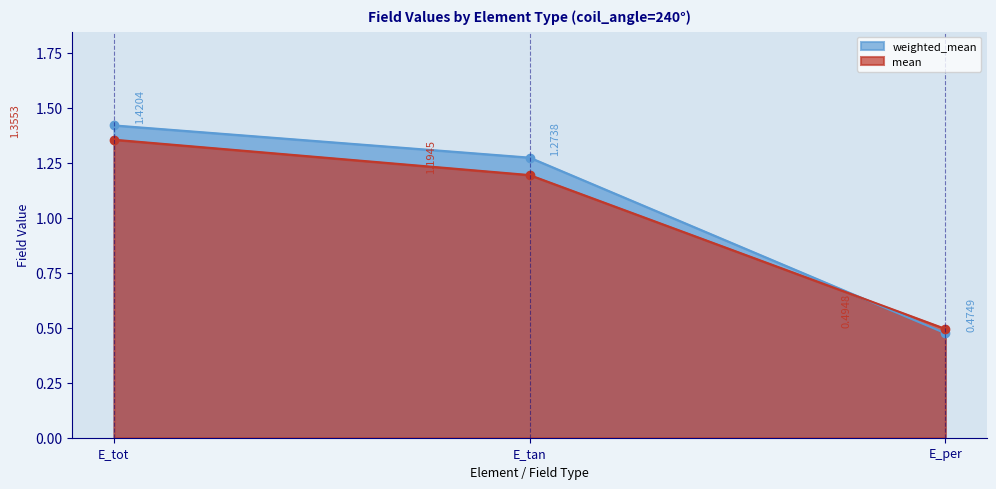

What is the difference between the highest and lowest values at E_tot?

0.1